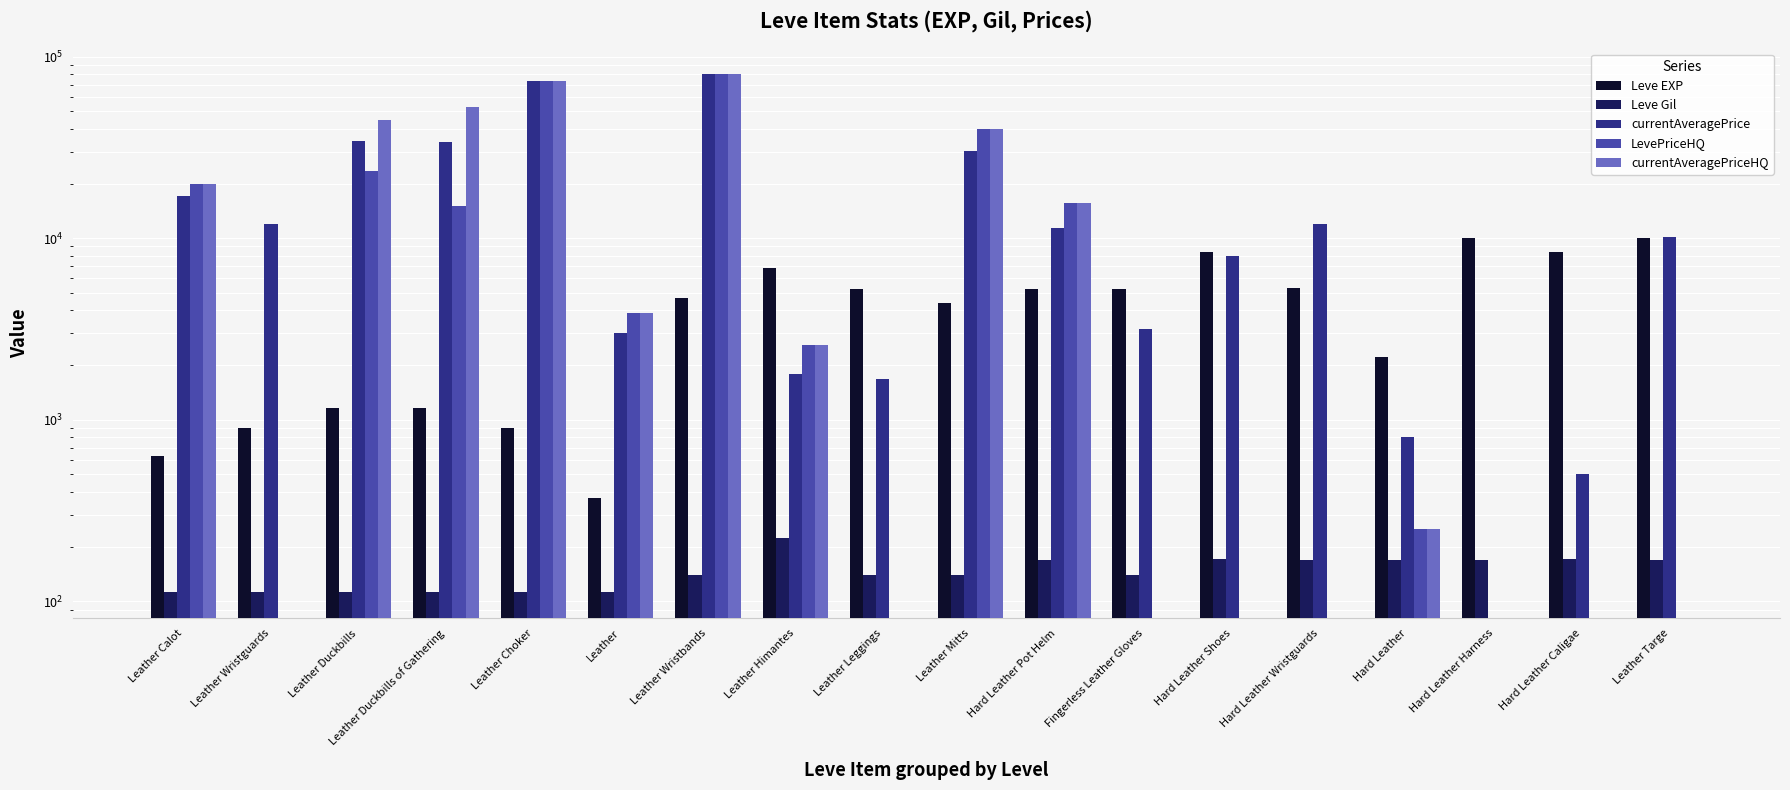

How many series are shown in this chart?

5